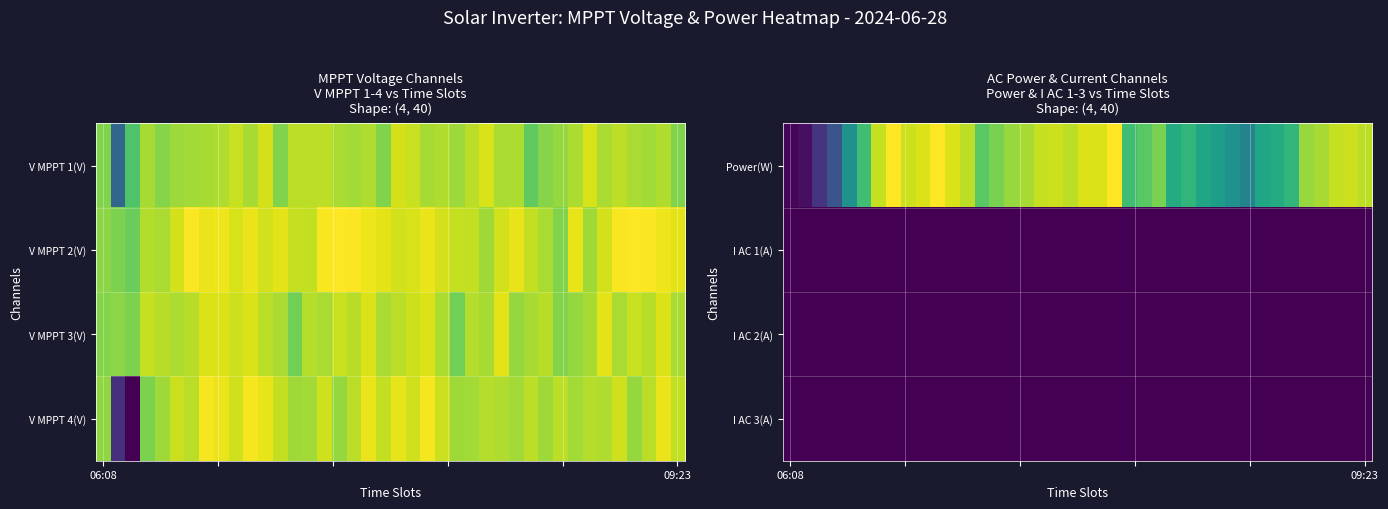

What is the total value across all series at 32?

0.6